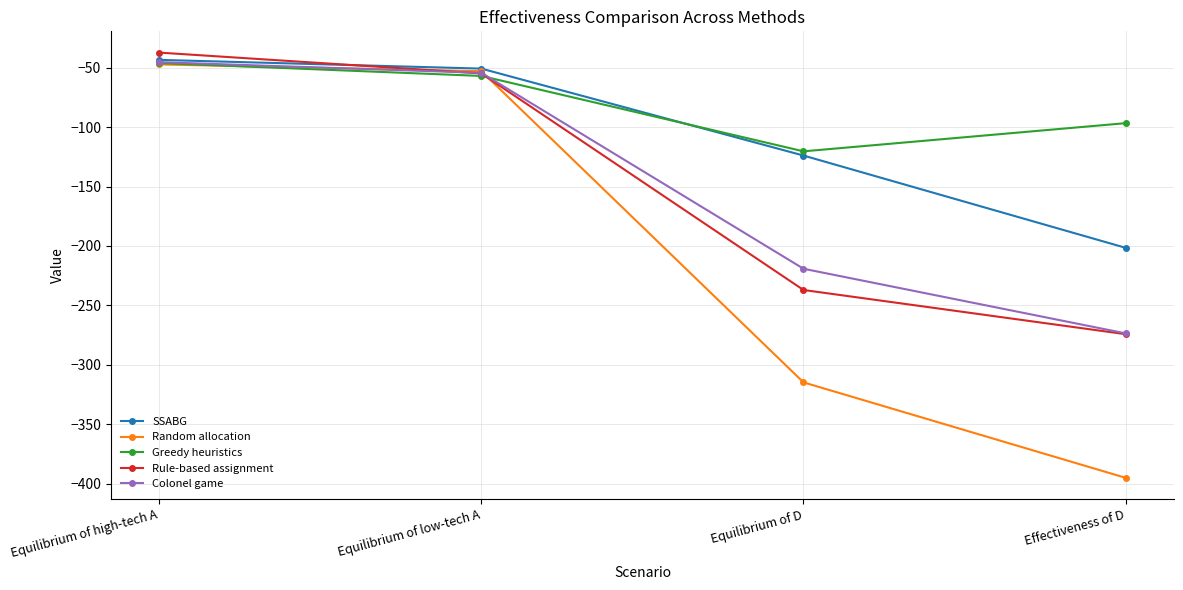

What are all the series names shown in the legend?

SSABG, Random allocation, Greedy heuristics, Rule-based assignment, Colonel game